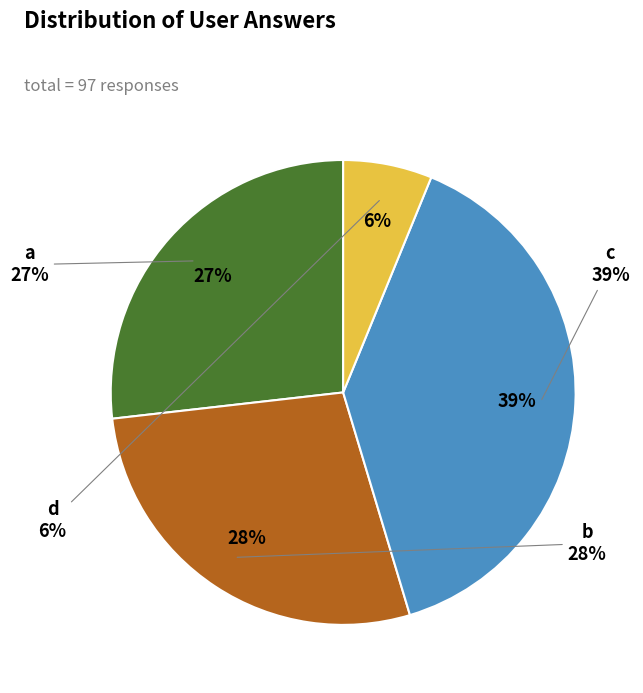

To the nearest percent, what is the difference between the largest and smallest slice percentages?

33%